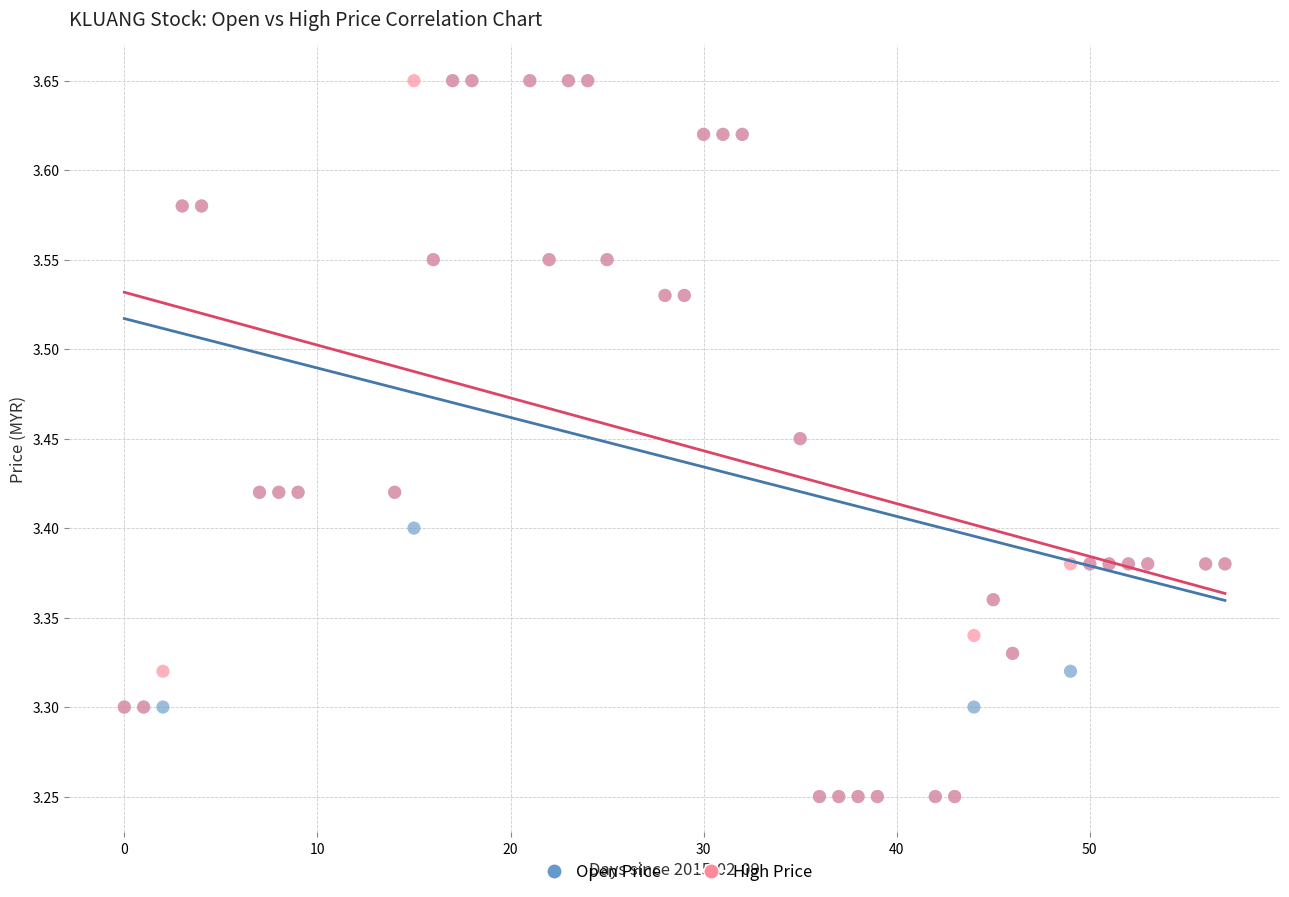

What are all the series names shown in the legend?

Open Price, High Price